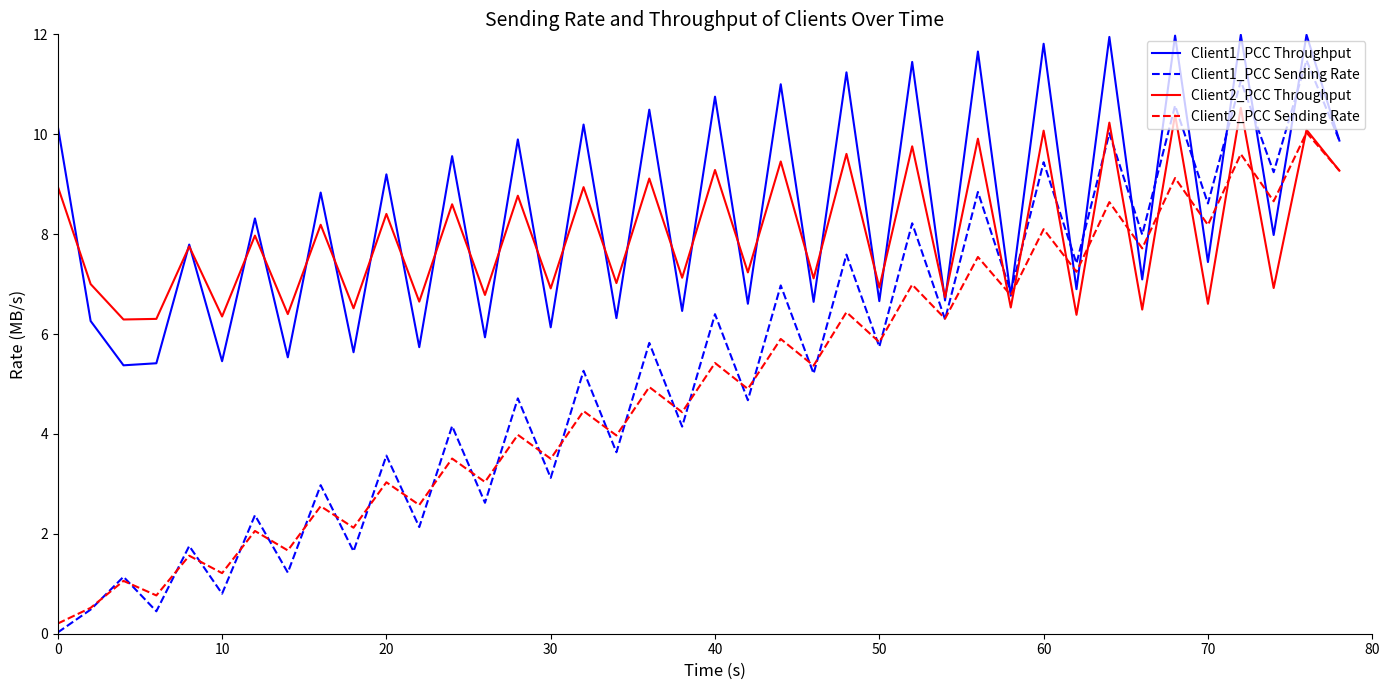

Does the chart display data point markers on the line(s)?

No